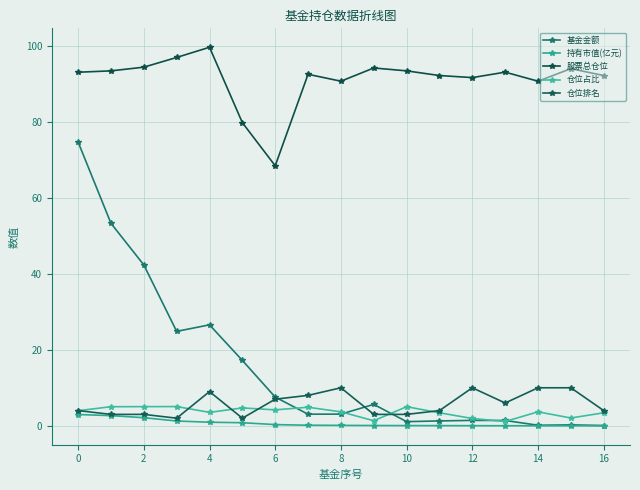

True or false: 仓位占比 and 仓位排名 intersect in this chart.

True